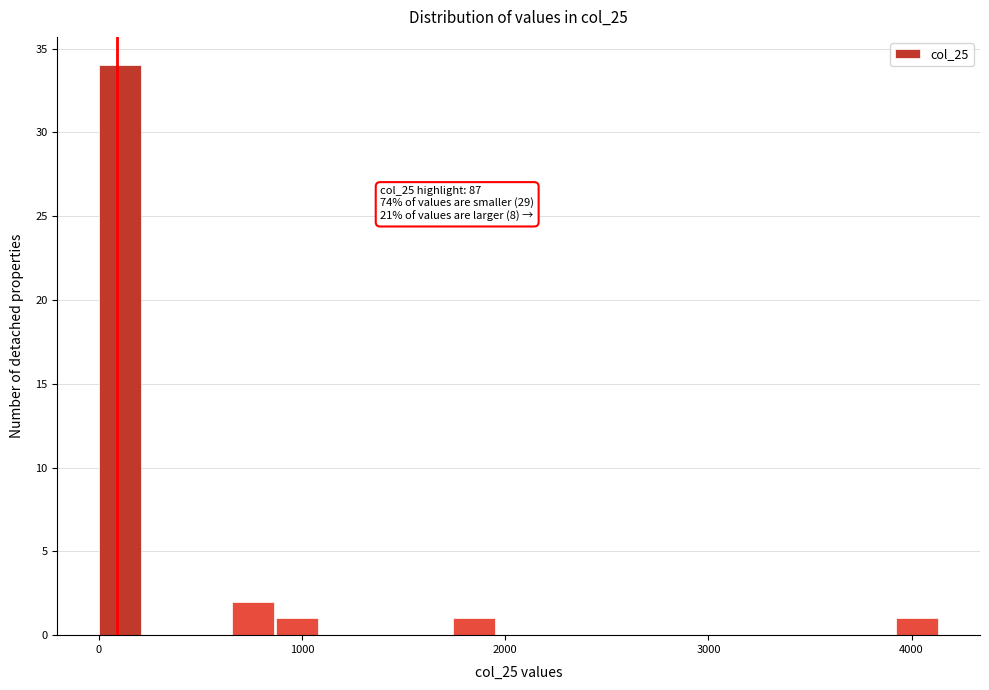

Around what value on the x-axis is the tallest bar? Give the approximate position of its centre, as read against the axis.

100